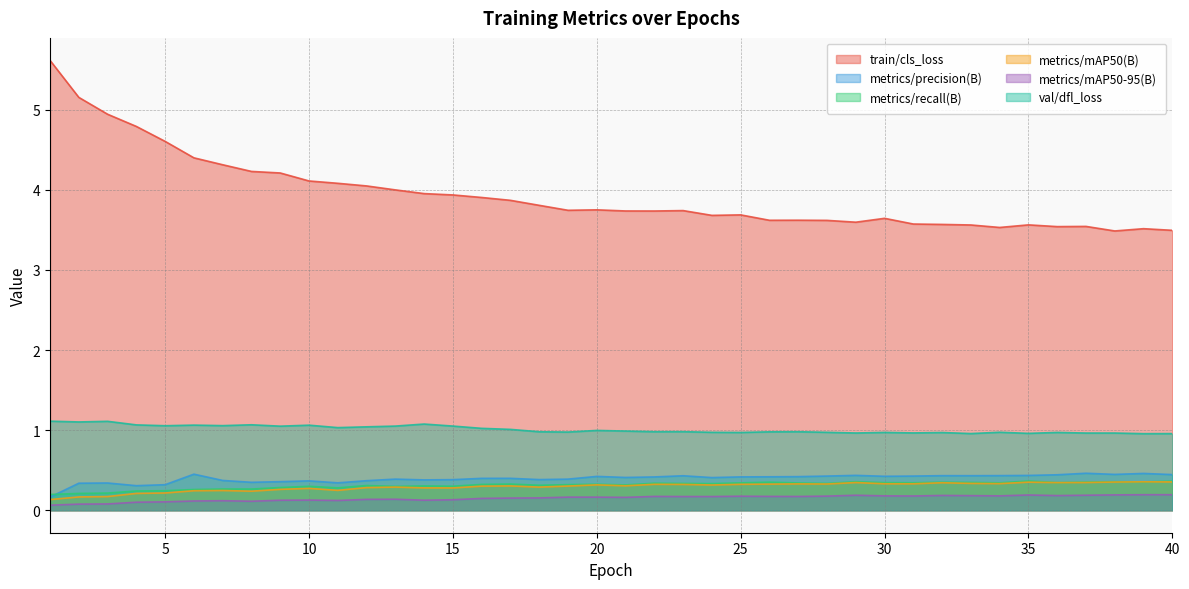

True or false: metrics/mAP50-95(B) and metrics/recall(B) intersect in this chart.

False